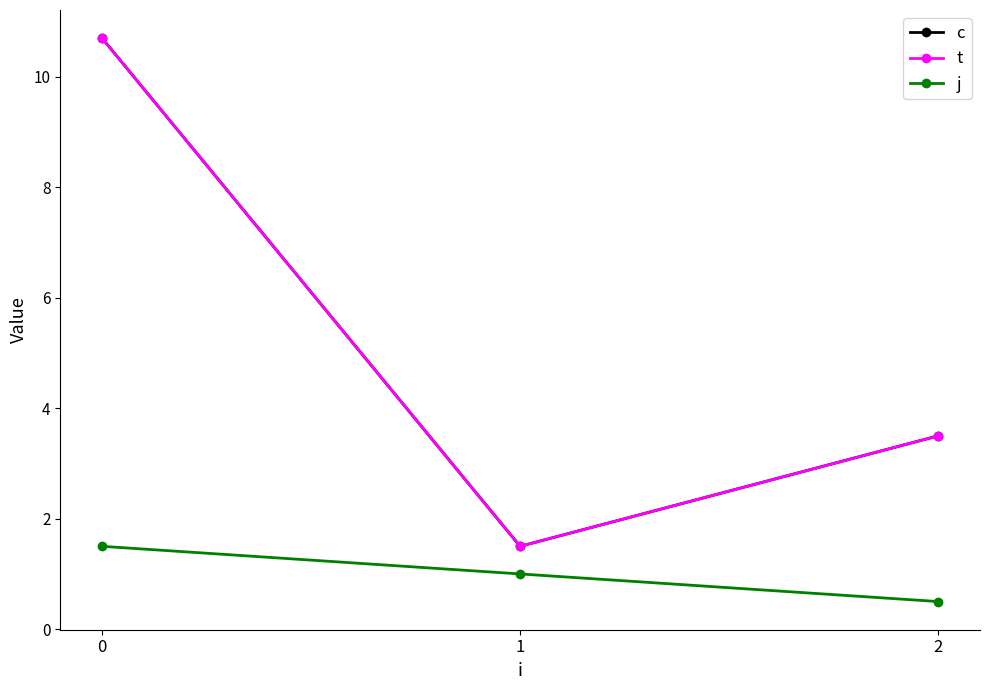

What is the value of the j point at the 3rd from the left?

0.5